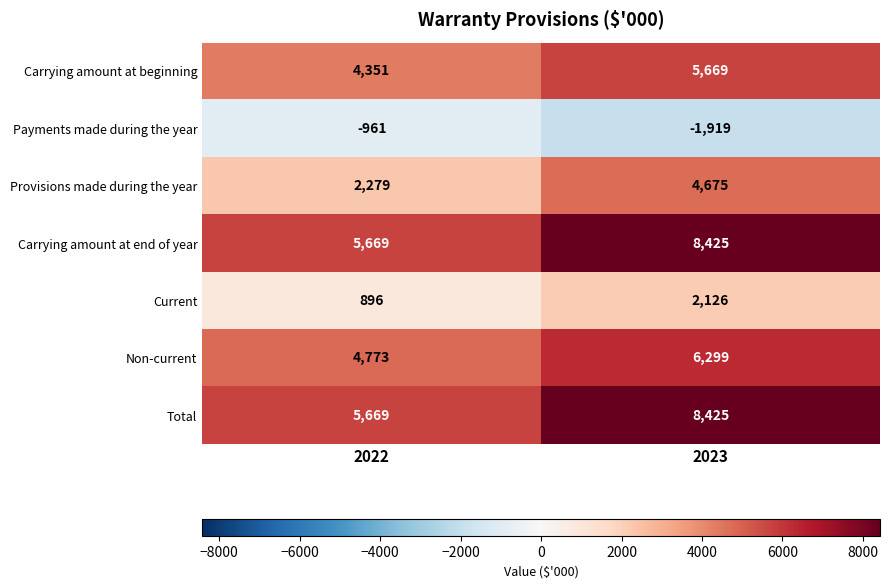

True or false: Non-current has a value of 6299 at 2023.

True